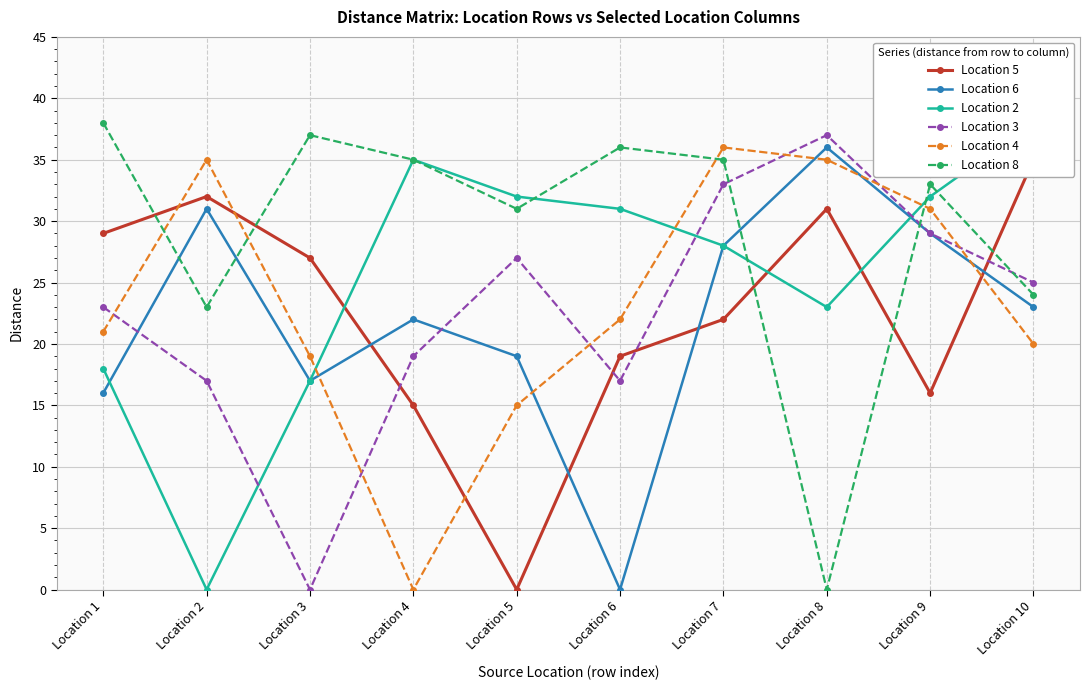

At how many categories does at least one series exceed 7?

10